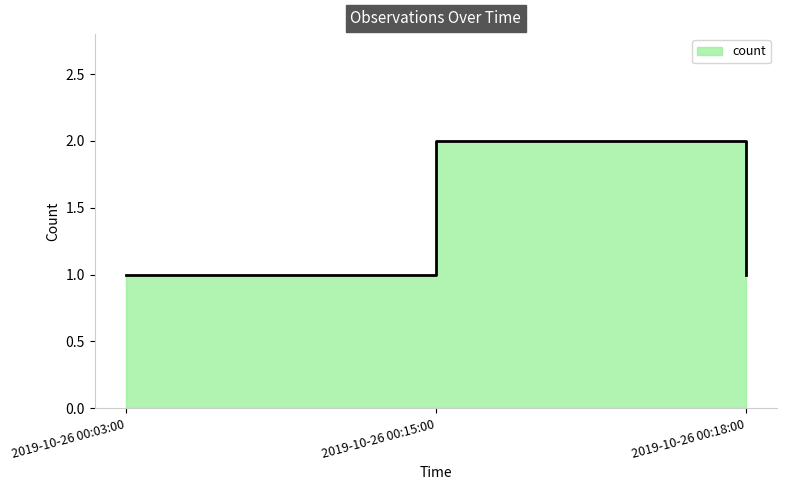

What is the sum of all values?

4